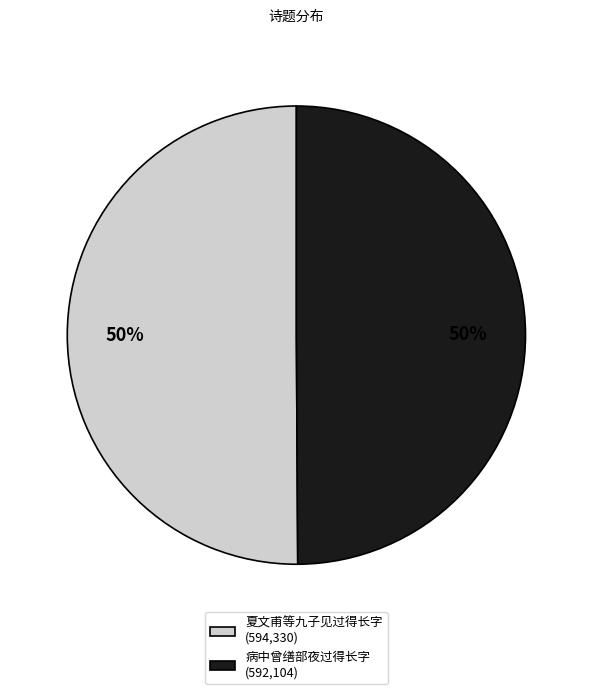

To the nearest percent, what is the combined percentage of 病中曾缮部夜过得长字 (592,104) and 夏文甫等九子见过得长字 (594,330)?

100%